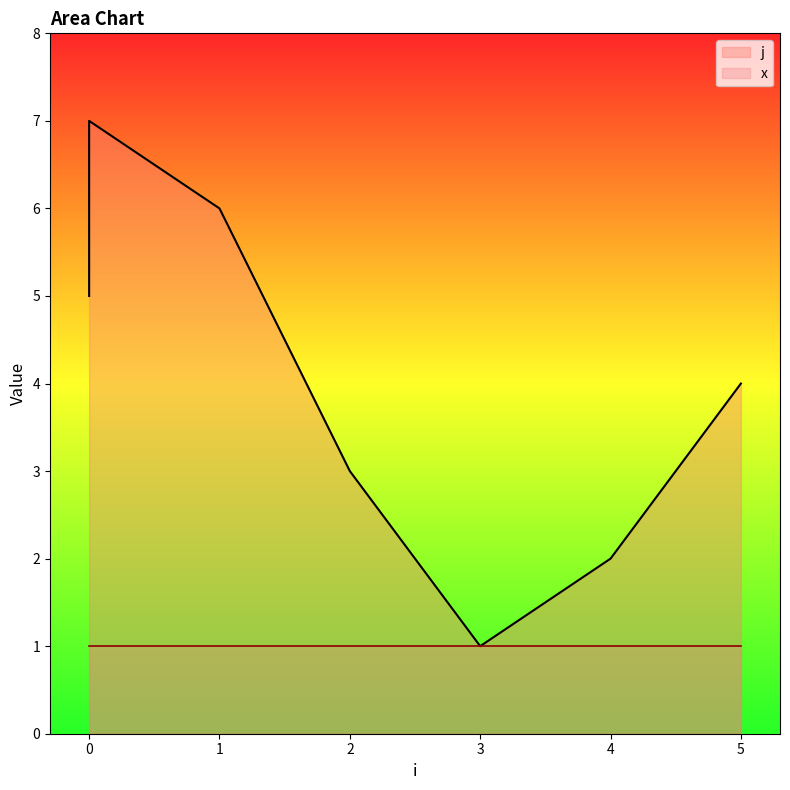

Does the chart have visible grid lines?

No